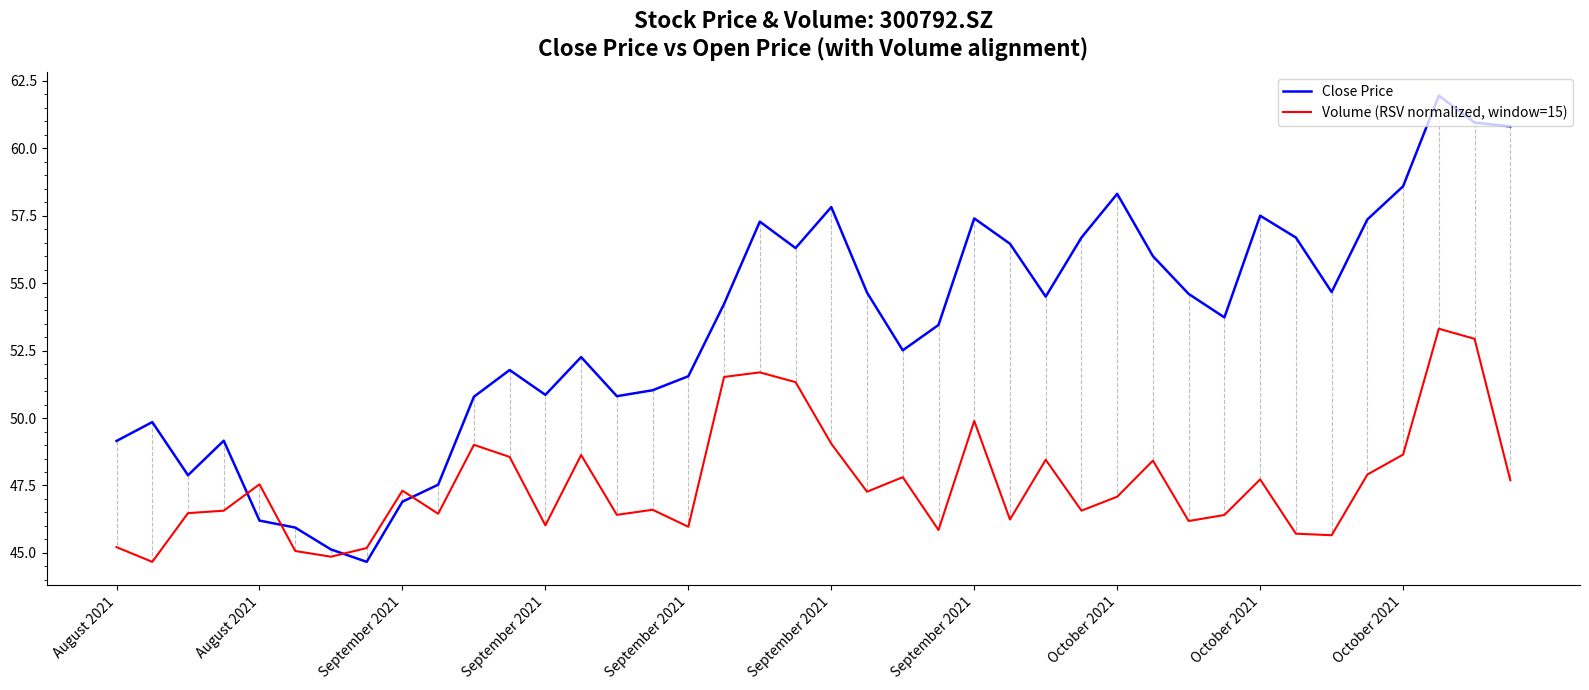

Which series has the largest range (max minus min)?

Close Price